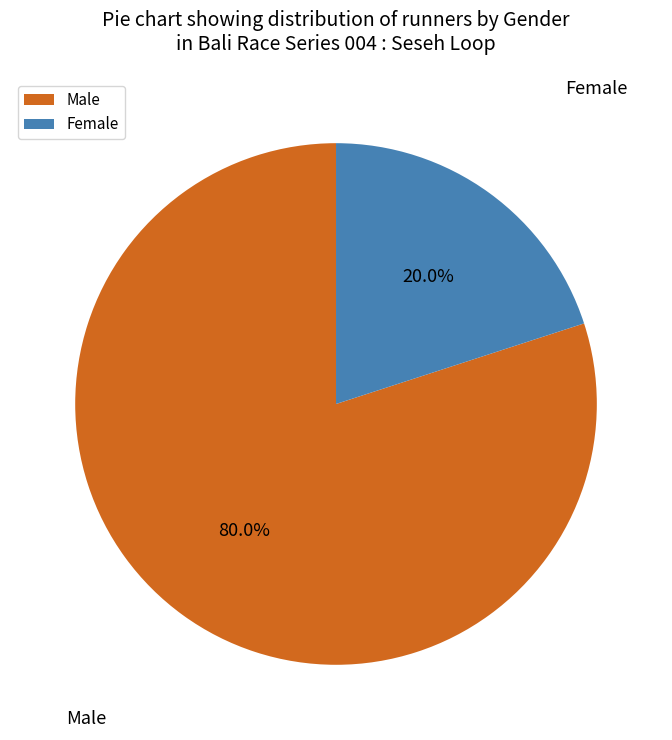

Combined, do Female and Male account for over 50%?

Yes